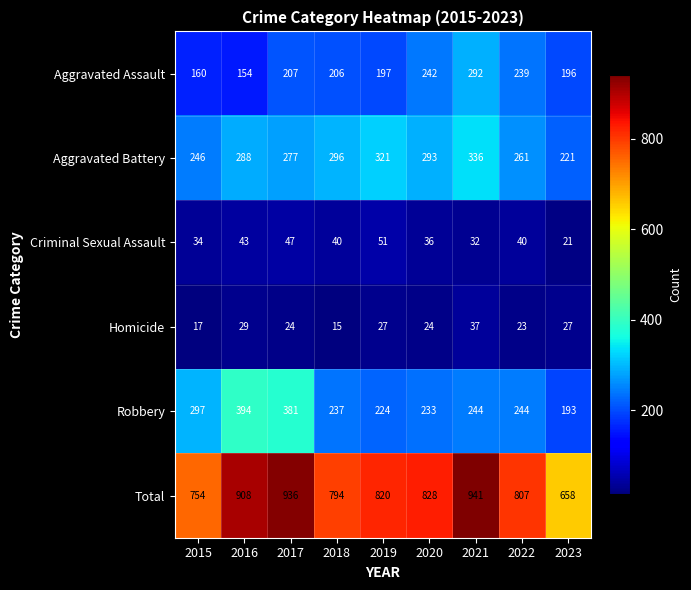

Which series has the largest total across all categories?

Total